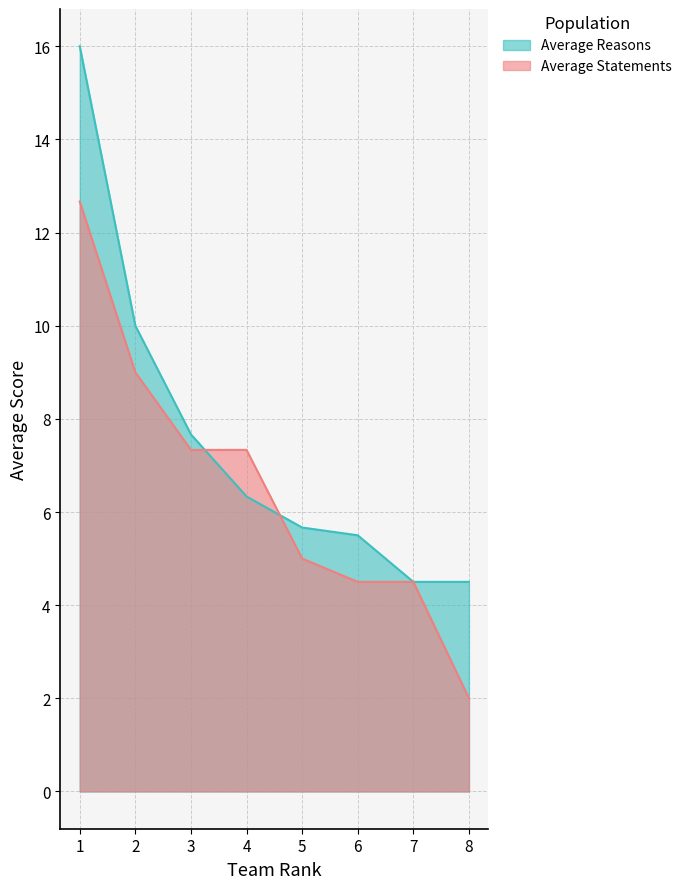

What value does the Average Reasons series have at 6?

5.5